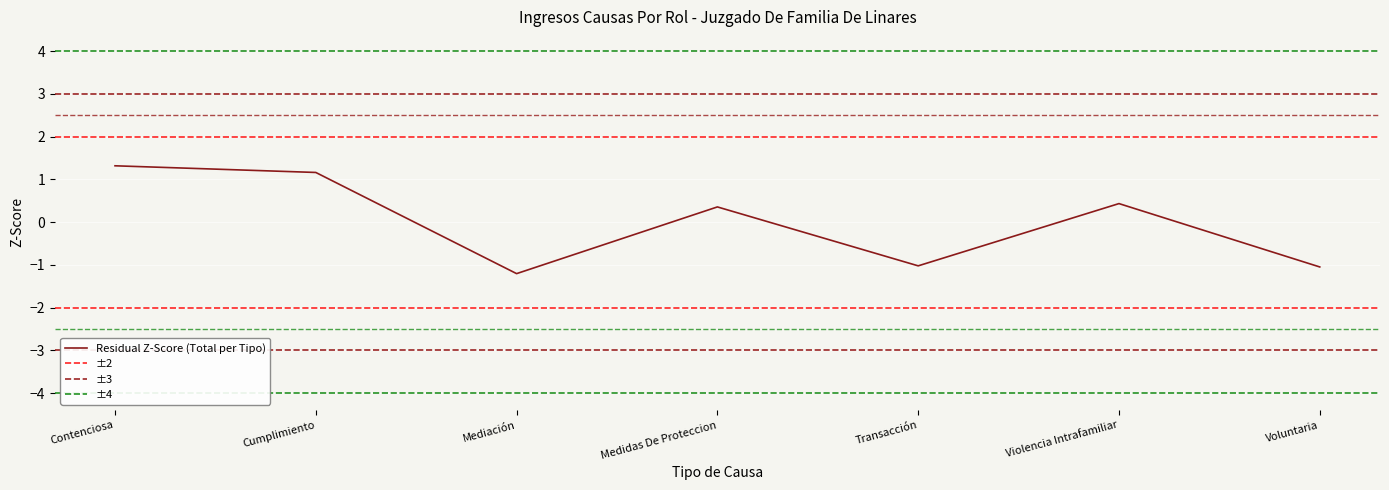

Where is the first local minimum?

Mediación